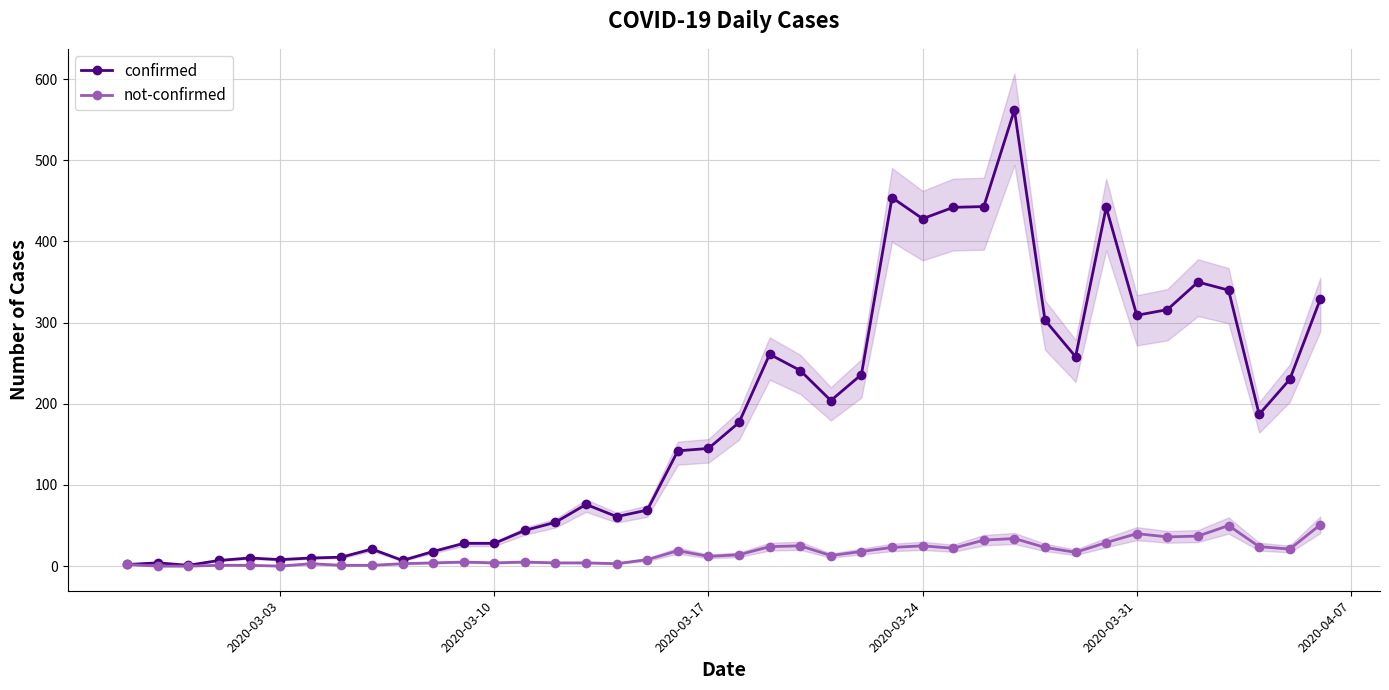

At how many categories does at least one series exceed 52?

26